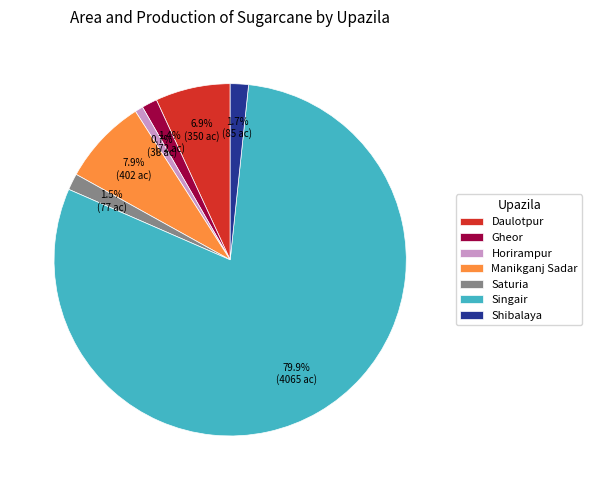

To the nearest percent, what is the difference between the largest and smallest slice percentages?

79%